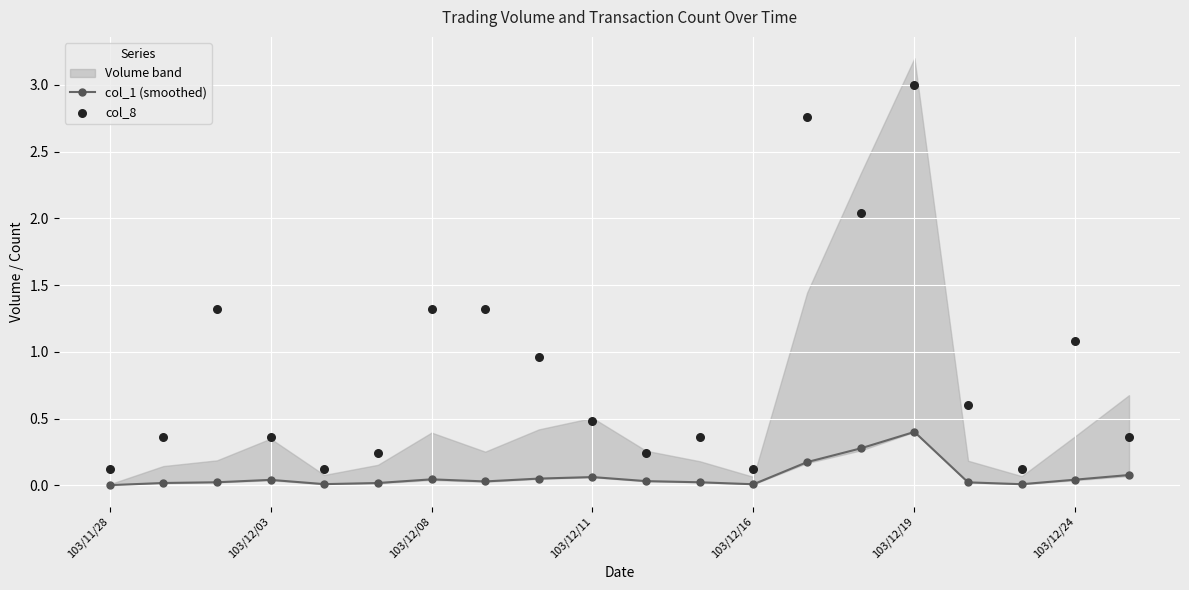

Which series contains the lowest Y value?

col_1 (smoothed)